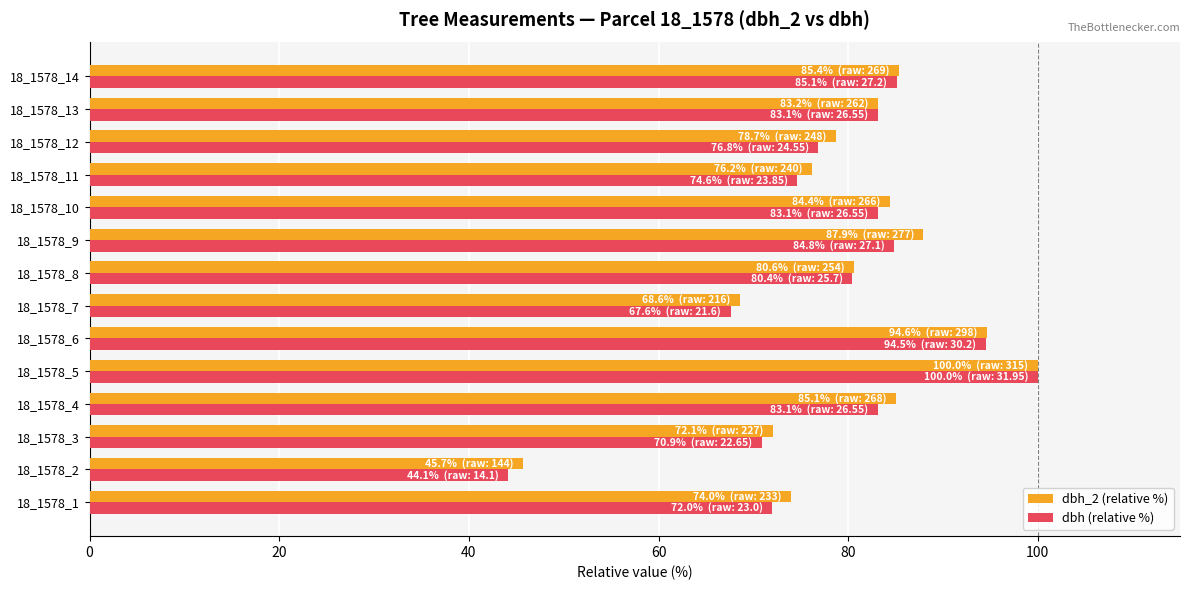

Which series changed the most between 18_1578_6 and 18_1578_7?

dbh (relative %)